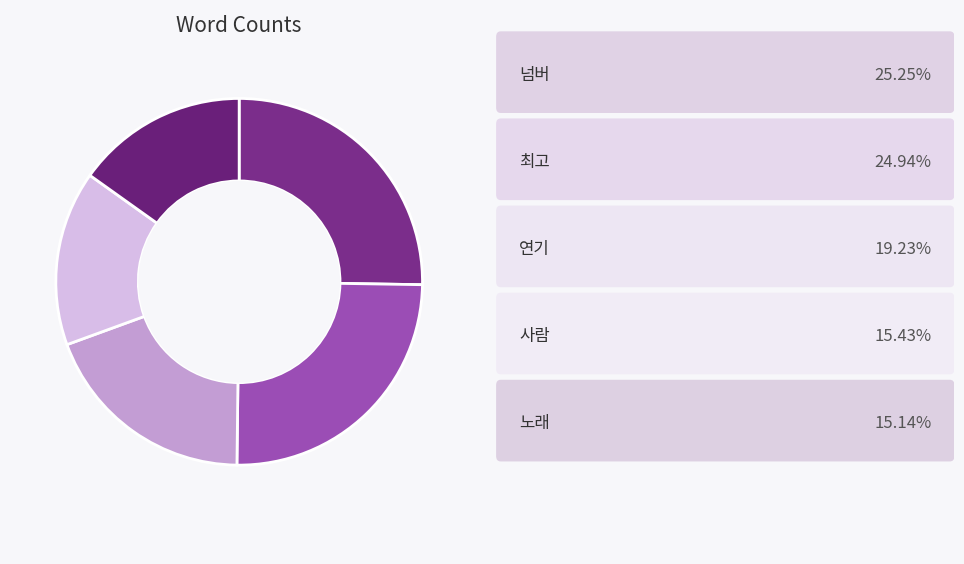

How many segments does this pie chart have?

5